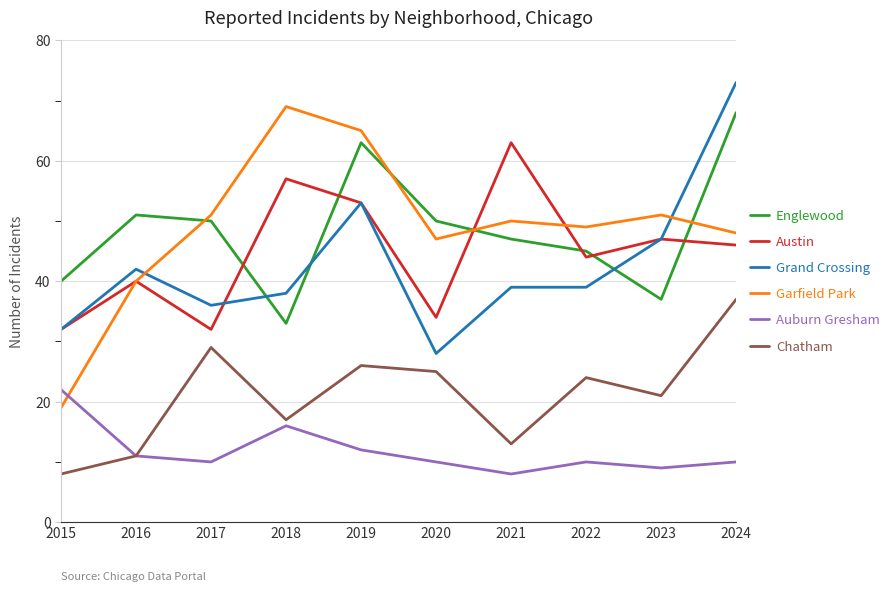

At which label does Garfield Park reach its peak?

2018